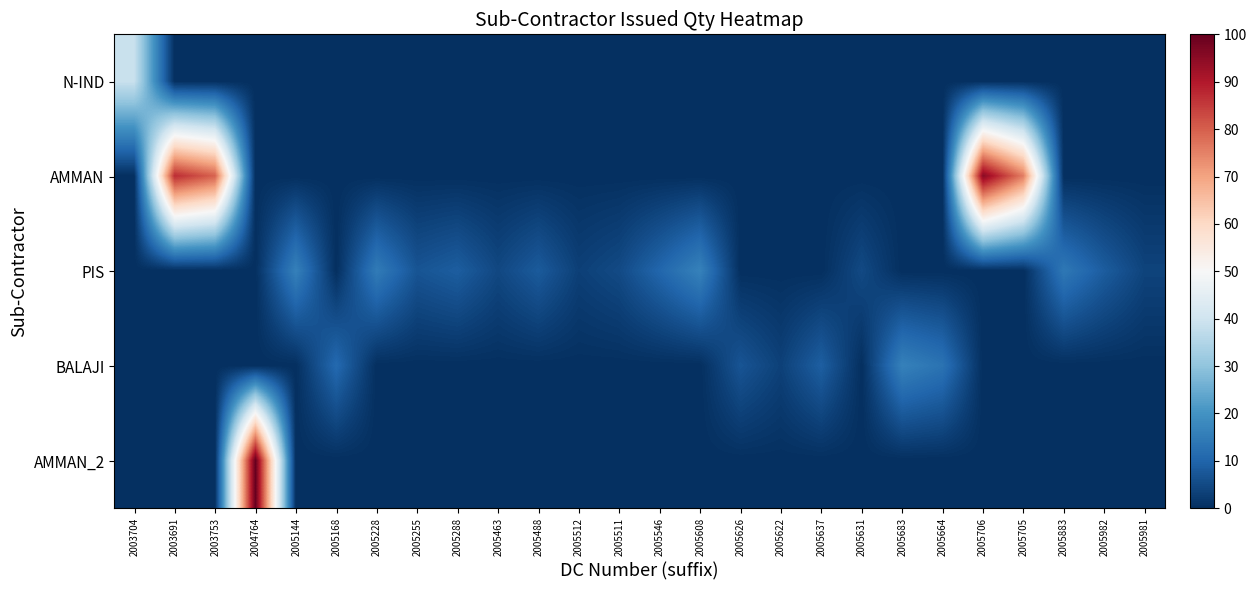

What is the total value across all series at 2005626?

6.9